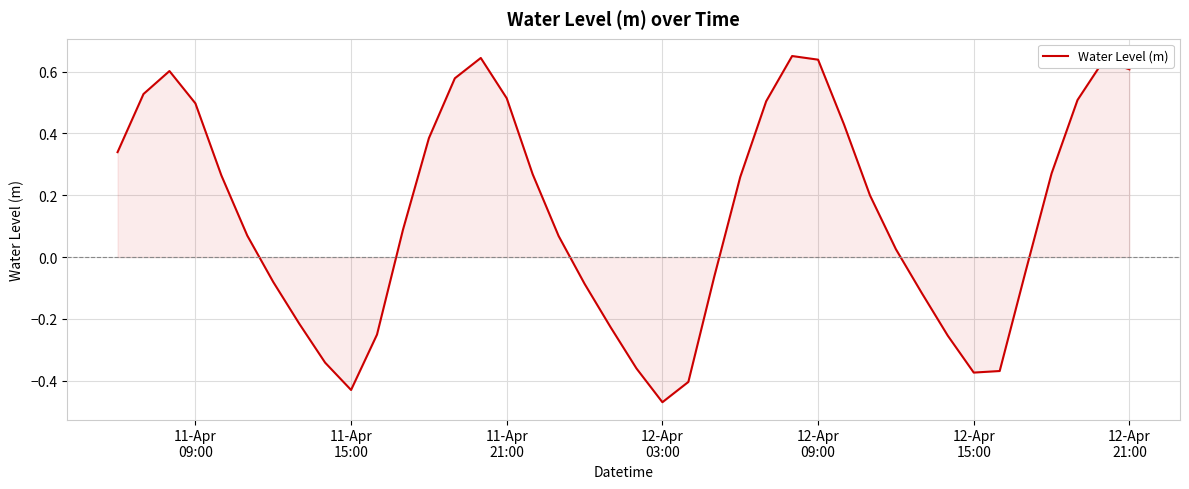

What is the difference between the maximum and minimum values?

1.1